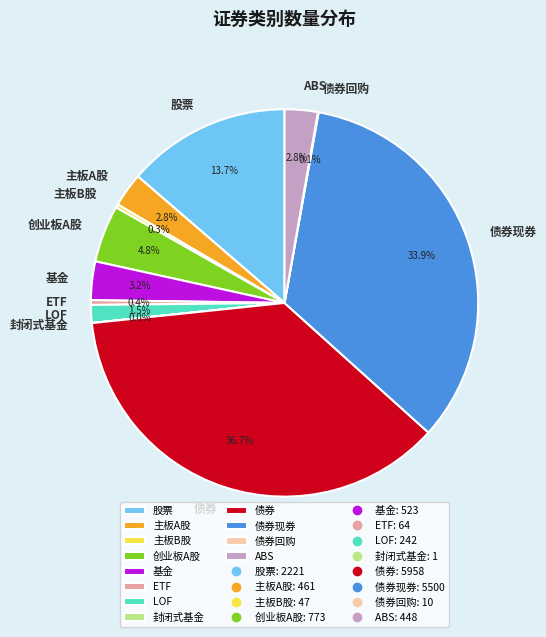

What portion of the pie excludes 基金?

96.8%